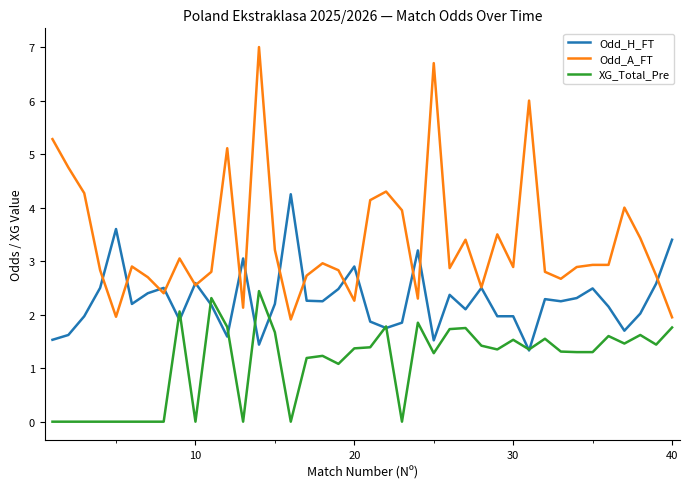

True or false: Odd_A_FT and XG_Total_Pre intersect in this chart.

False